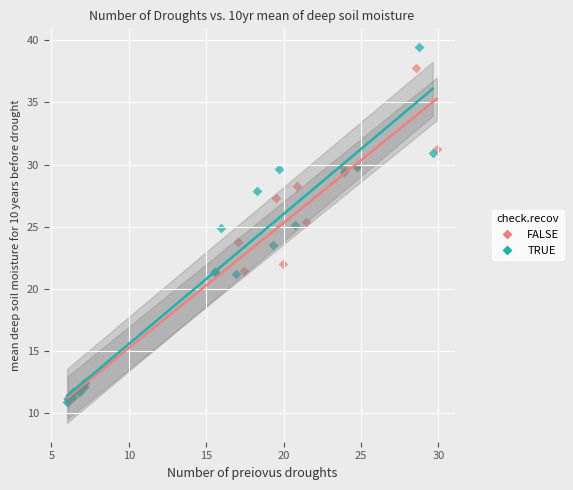

Which series has the widest spread of Y values?

TRUE